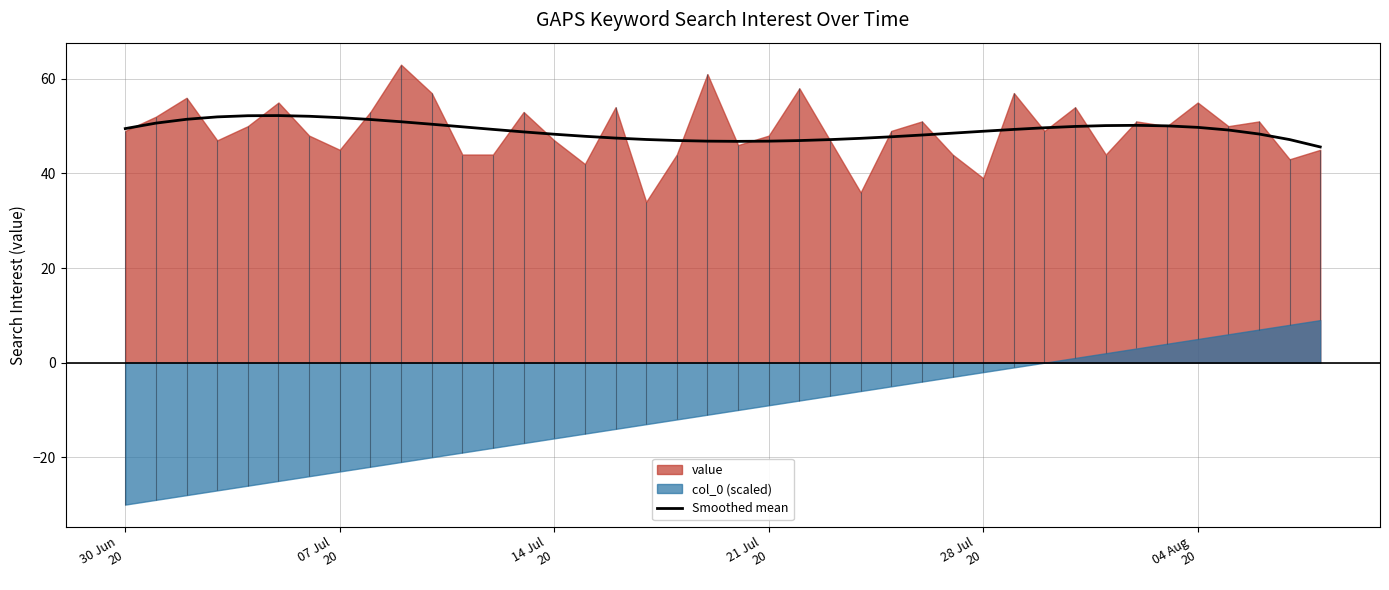

What is the minimum value for Smoothed mean?

45.6